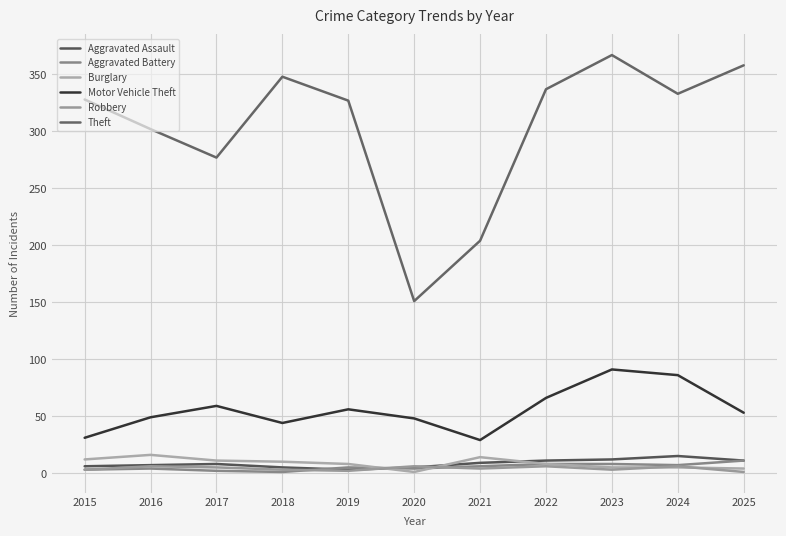

Does the chart display data point markers on the line(s)?

No